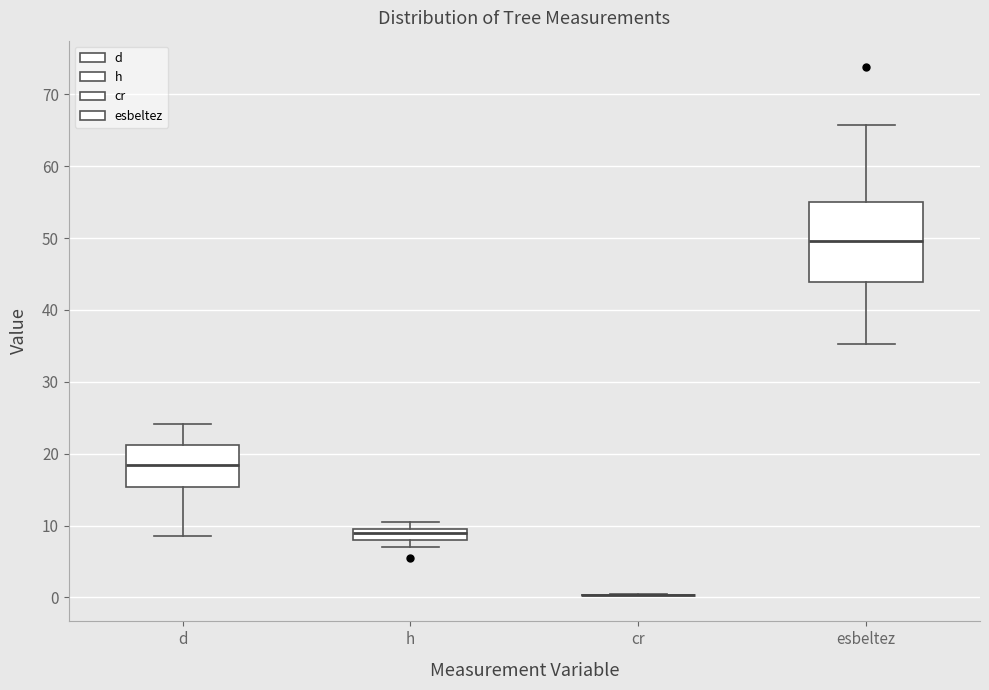

Reading left to right, read every box against the y-axis: the position of its median line, the range the box covers, and the ends of its whiskers. The values are not printed on the chart, so give them approximately, as read against the axis.

d: median 18, box 15 to 21, whiskers 9 to 24
h: median 9, box 8 to 10, whiskers 7 to 11
cr: box collapsed to a line at 0, whiskers 0 to 0
esbeltez: median 50, box 44 to 55, whiskers 35 to 66